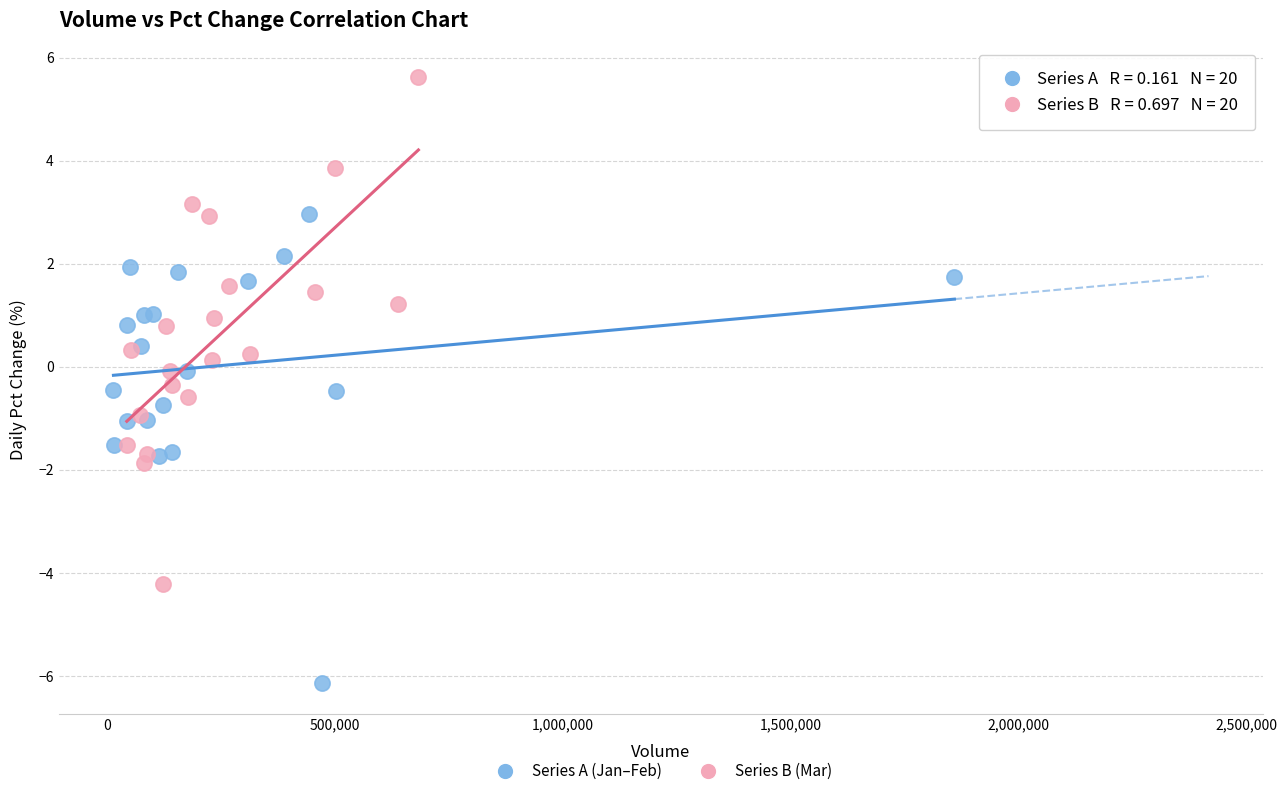

What are all the series names shown in the legend?

Series A (Jan–Feb), Series B (Mar)